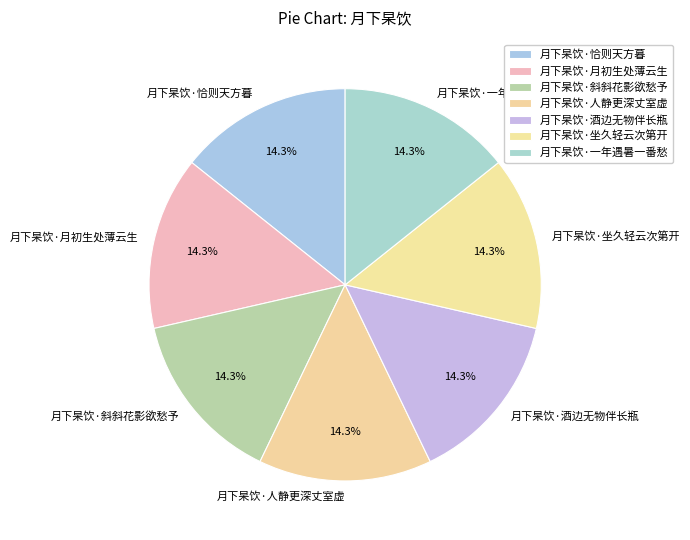

Approximately how many times larger is the value at 月下杲饮·恰则天方暮 compared to 月下杲饮·月初生处薄云生?

1.0